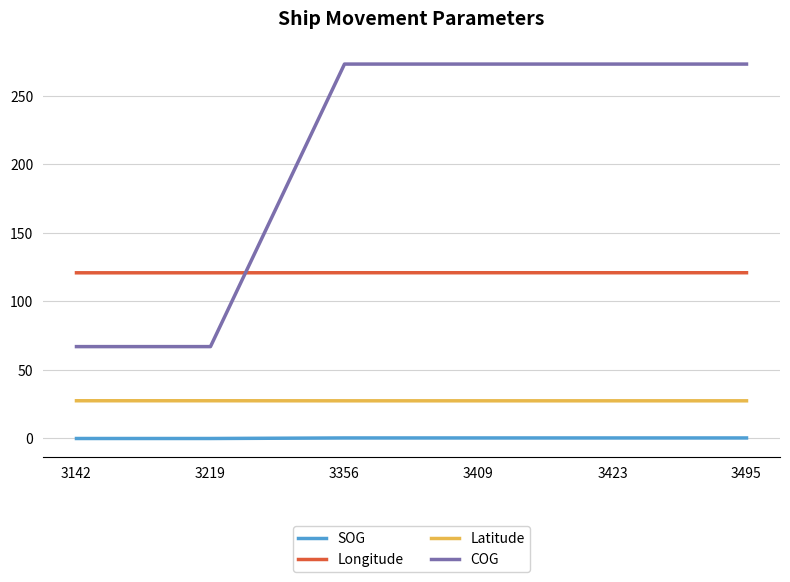

List the series in order of their peak value, highest first.

COG, Longitude, Latitude, SOG